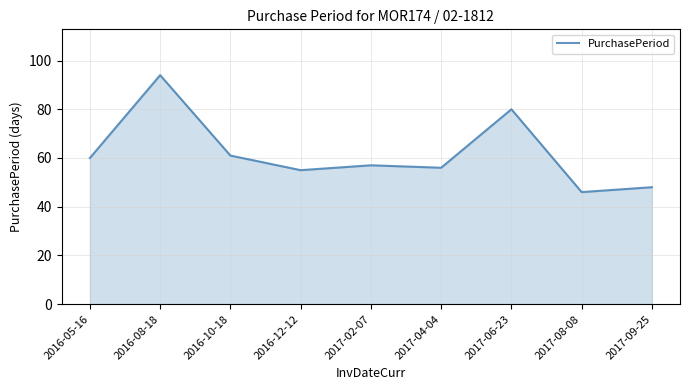

What is the ratio of the value at 2017-09-25 to the value at 2017-06-23?

0.6